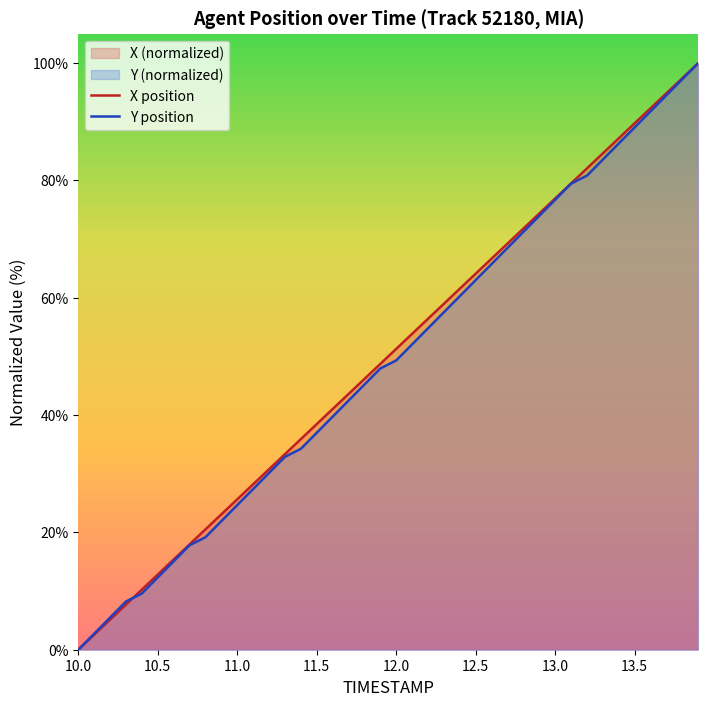

Where is Y nearest to the value 50?

12.0